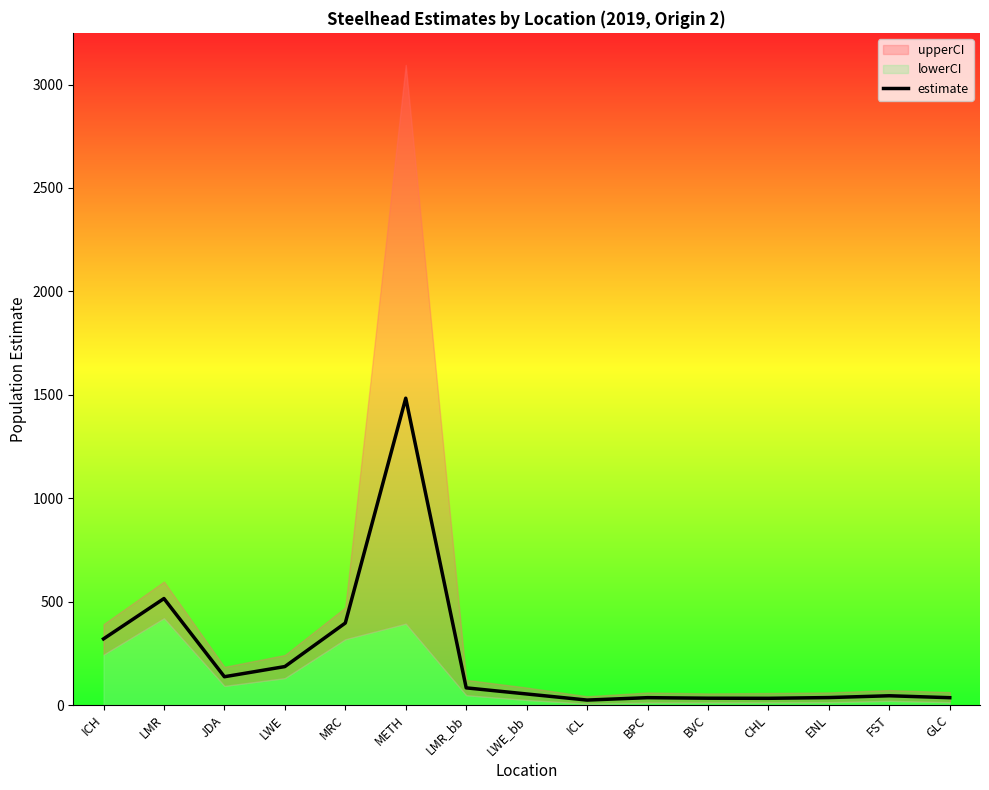

Reading right to left, what are all the values shown in this chart?

GLC=35.5	FST=44.8	ENL=36.1	CHL=32.5	BVC=33.0	BPC=35.6	ICL=24.0	LWE_bb=53.5	LMR_bb=83.0	METH=1483.4	MRC=396.4	LWE=185.9	JDA=136.8	LMR=514.8	ICH=319.8